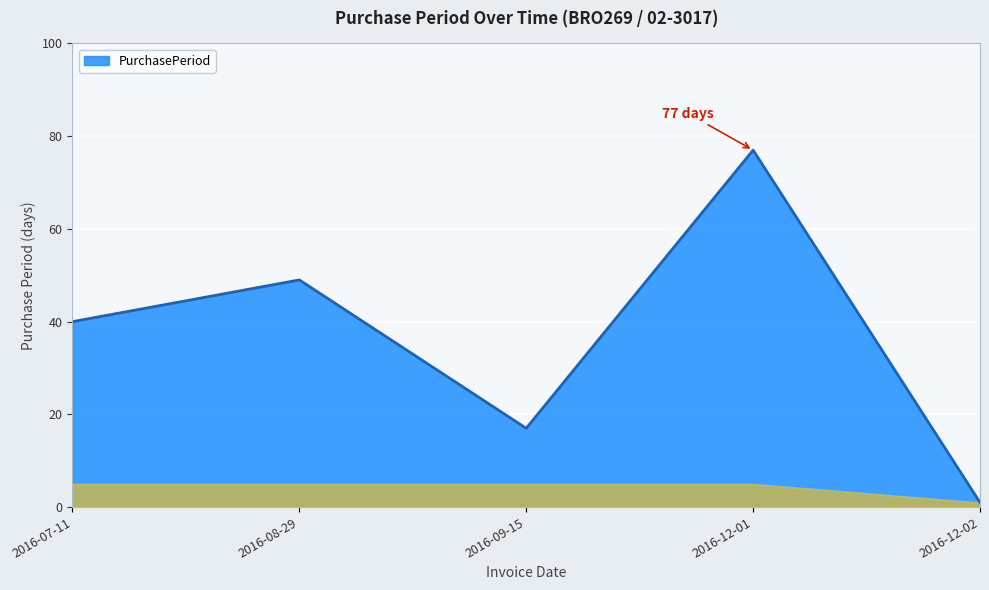

List the labels in order of value, largest first.

2016-12-01, 2016-08-29, 2016-07-11, 2016-09-15, 2016-12-02